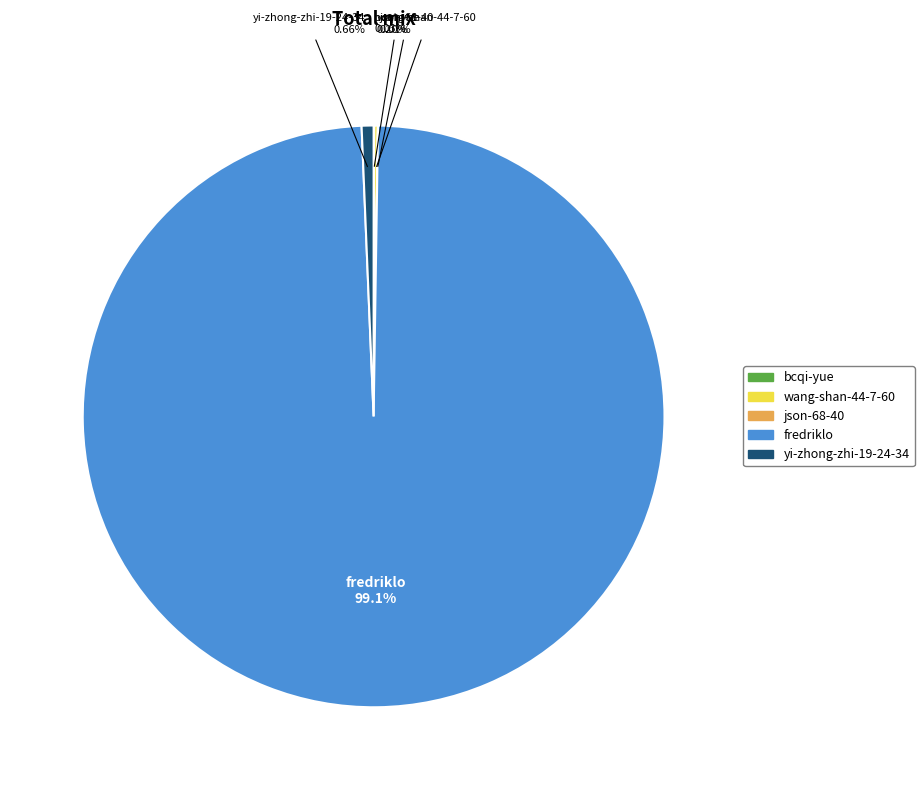

Which slice is the largest?

fredriklo